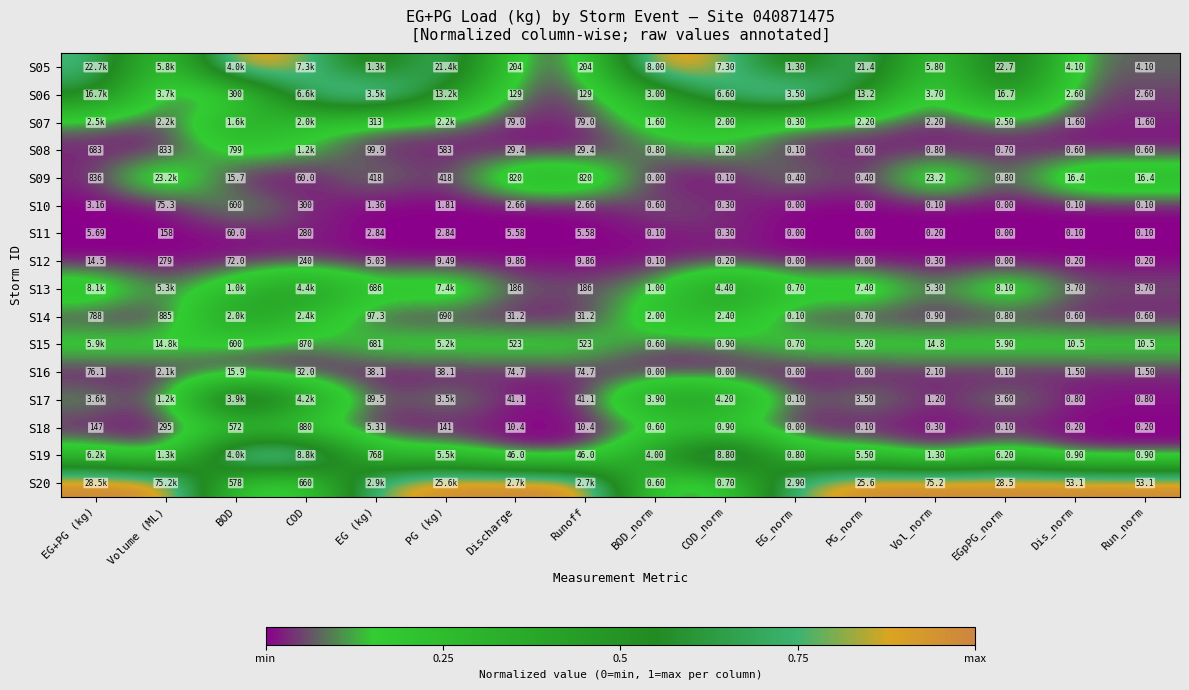

At which label is S18 closest to 440?

BOD